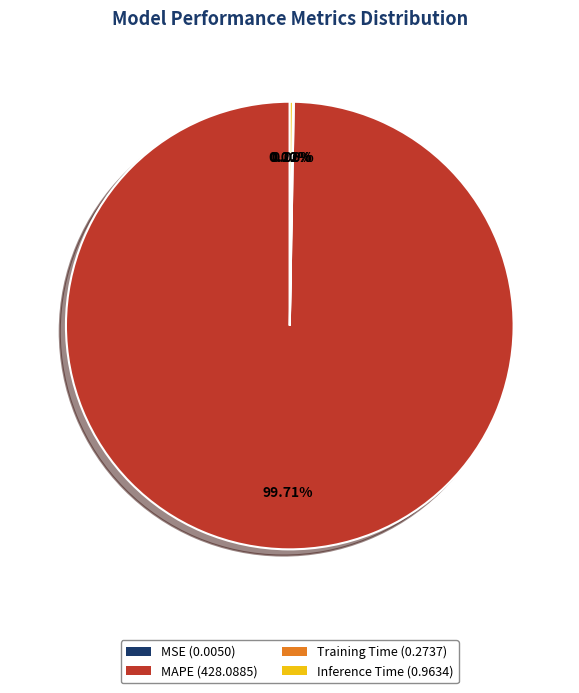

Is there any slice that represents more than half of the pie?

Yes